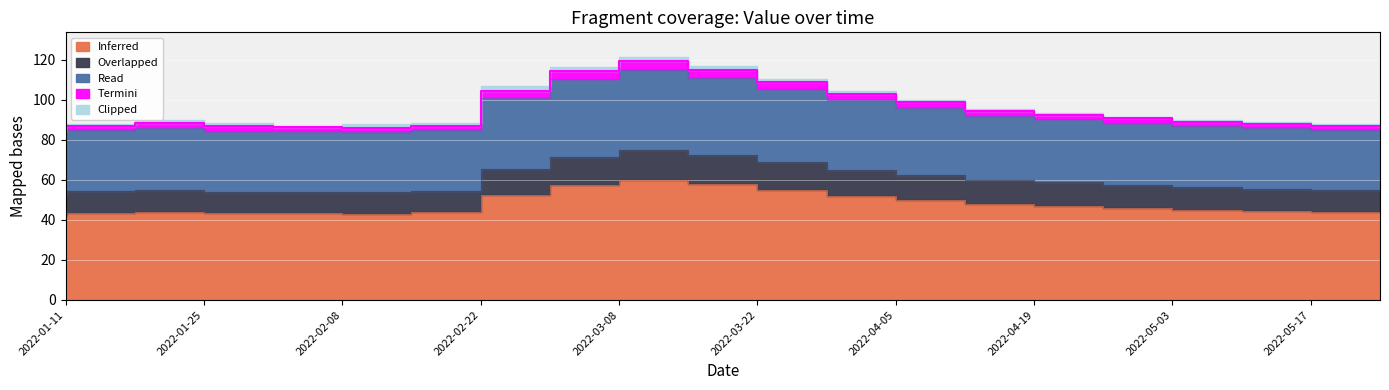

How many values in the Read series exceed 91?

10